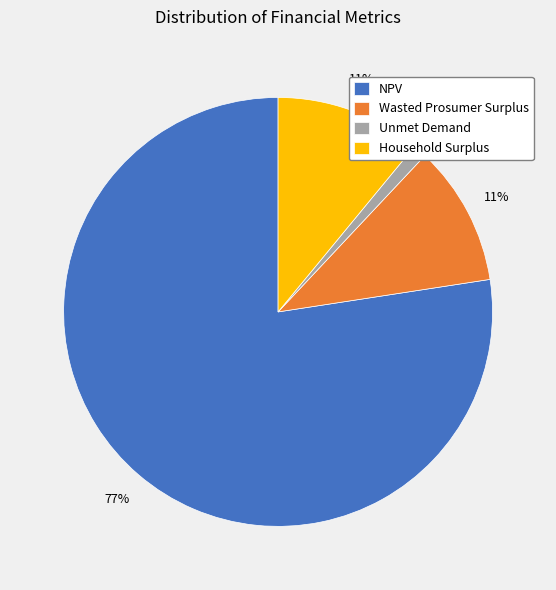

How many slices are in this pie chart?

4